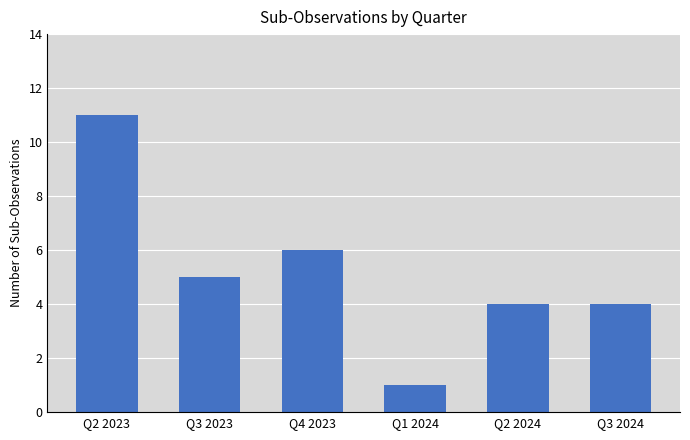

Does the chart contain any negative values?

No